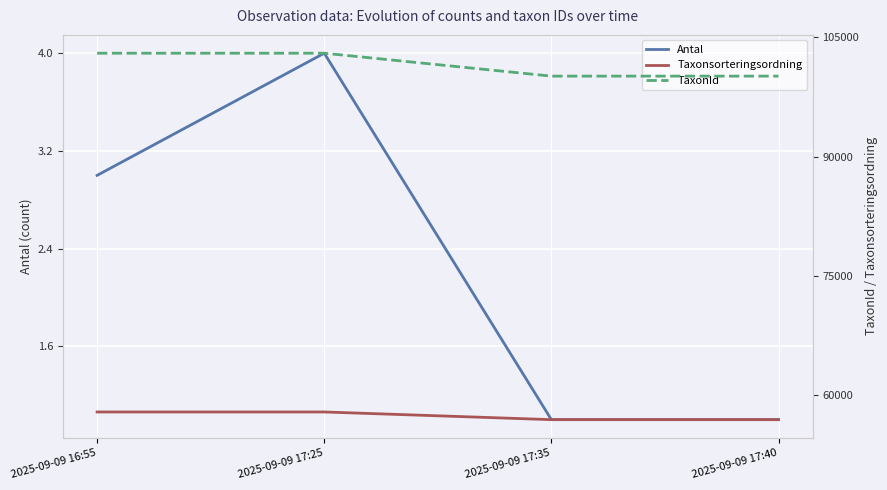

What is the label of the 4th point from the left?

2025-09-09 17:40